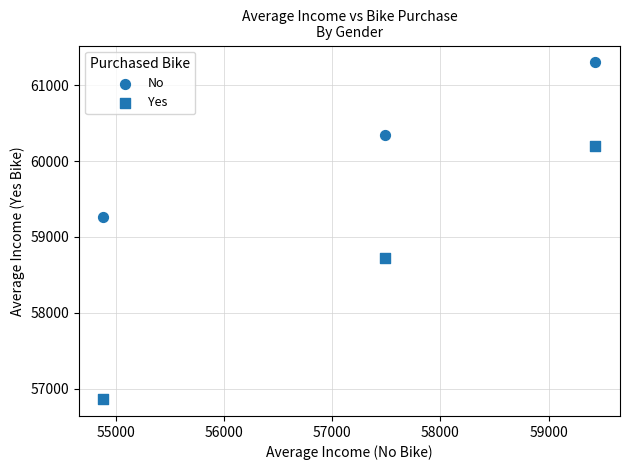

How many data points are displayed?

6